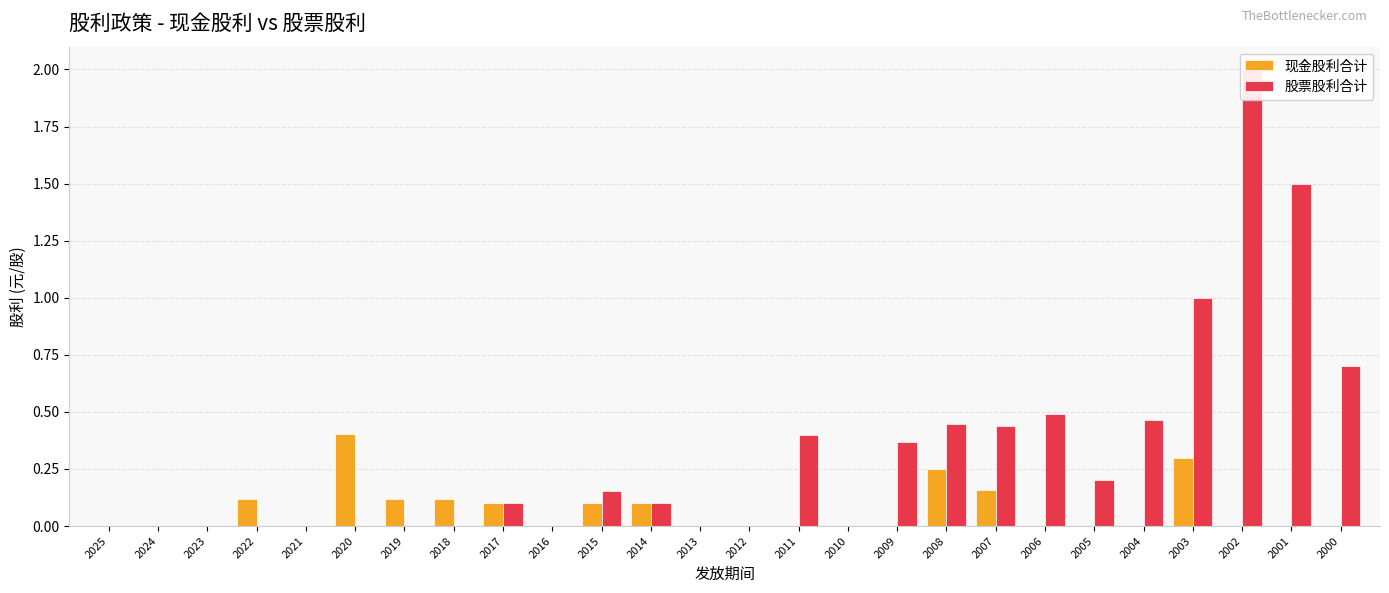

Which has a higher value, 2018 or 2019?

2018